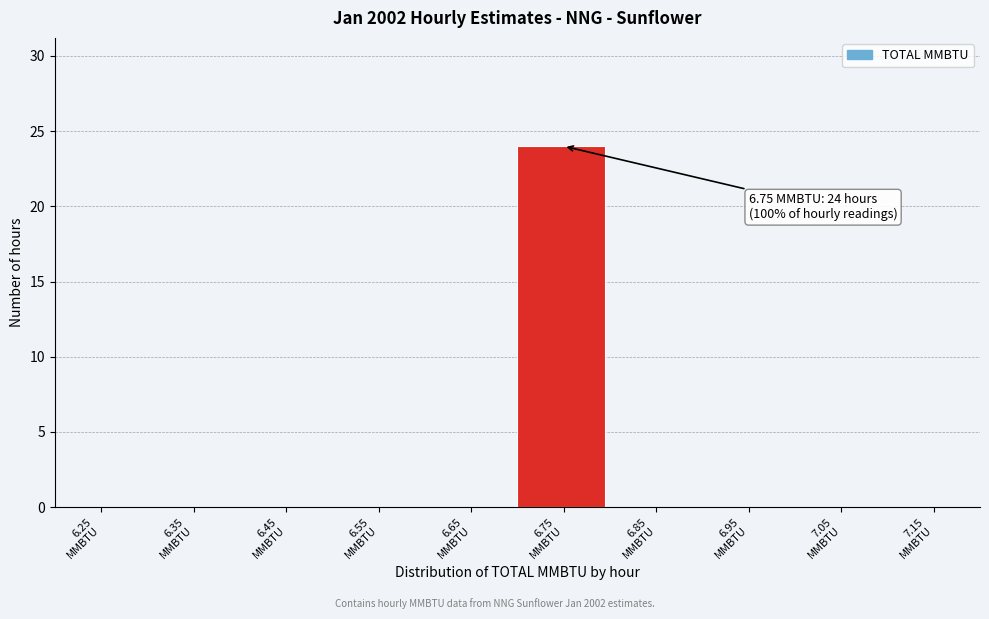

What is the sum of all values?

24